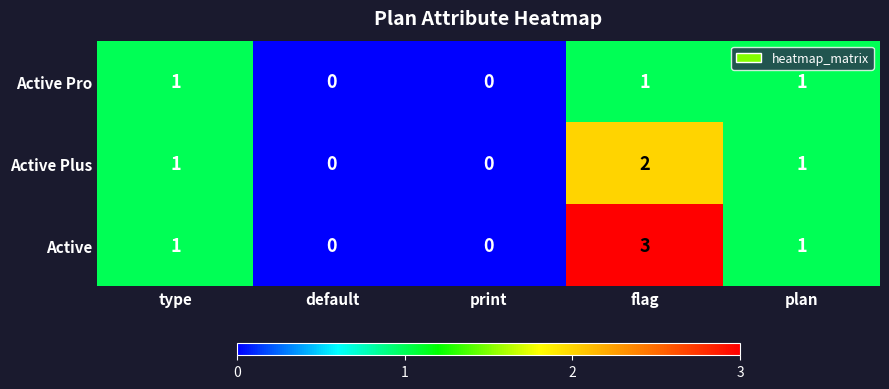

Reading left to right, what are all the values shown in this chart?

Active Pro: 1	0	0	1	1
Active Plus: 1	0	0	2	1
Active: 1	0	0	3	1